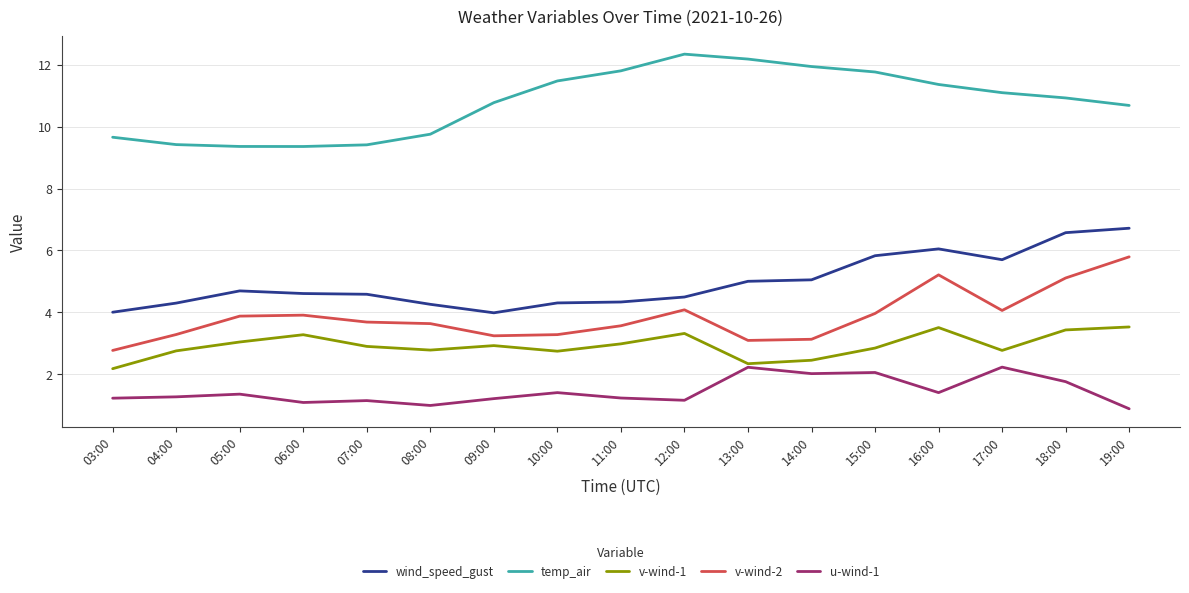

What is the difference between the highest and lowest values at 14:00?

9.9